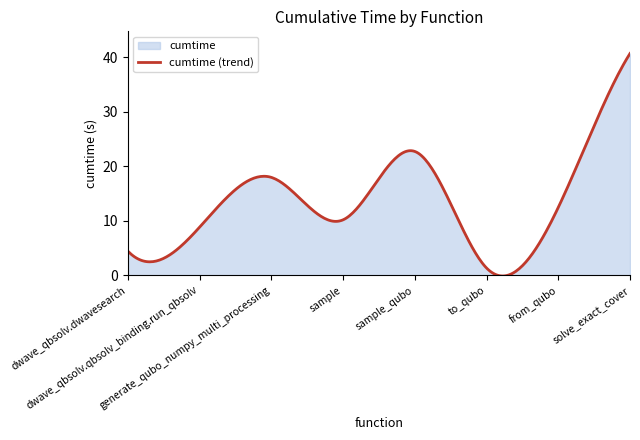

True or false: the data shows 29.6 at generate_qubo_numpy_multi_processing.

False